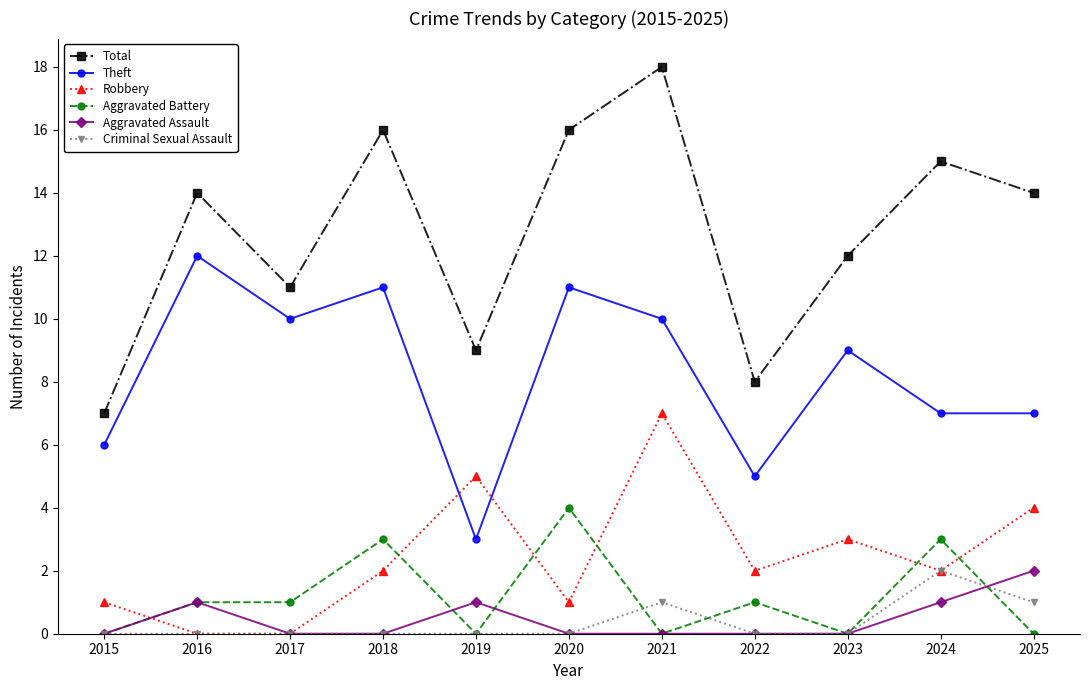

At which category does Aggravated Assault reach its first local peak?

2016